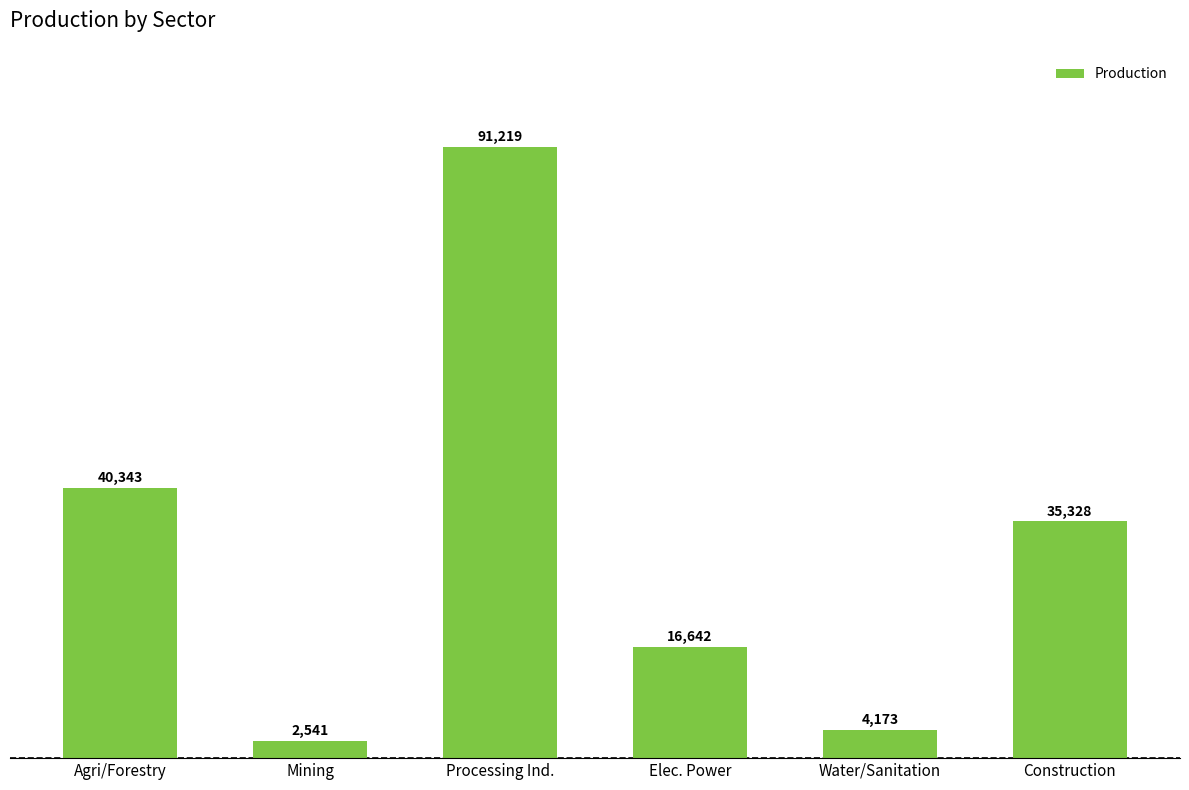

List the labels in order of value, smallest first.

Mining, Water/Sanitation, Elec. Power, Construction, Agri/Forestry, Processing Ind.